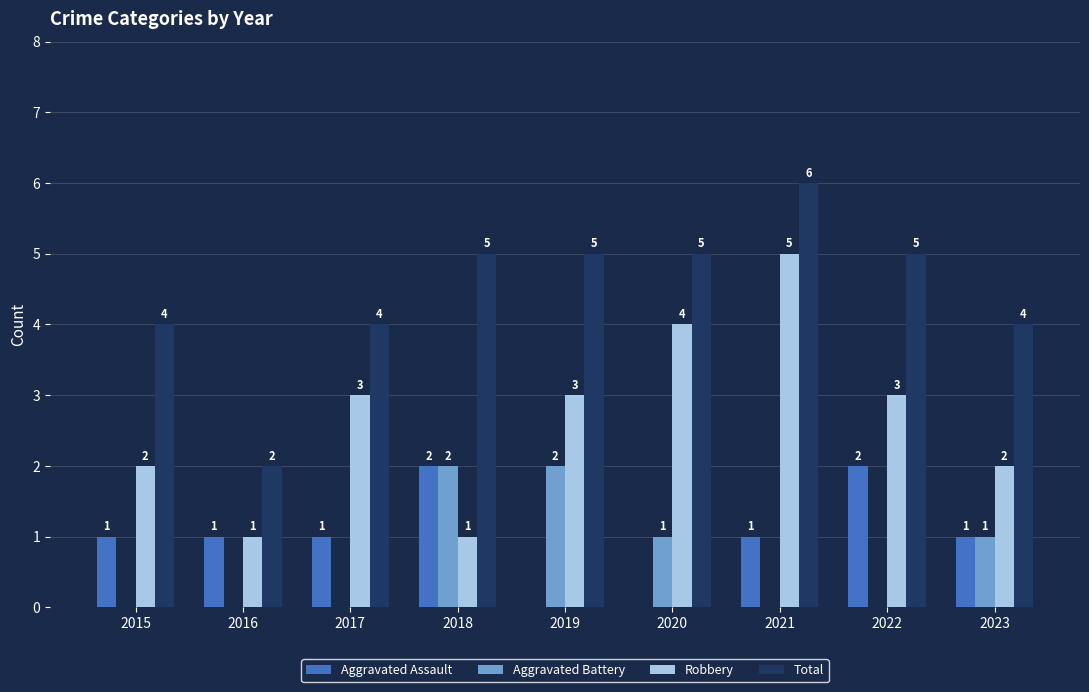

Are the bars horizontal?

No